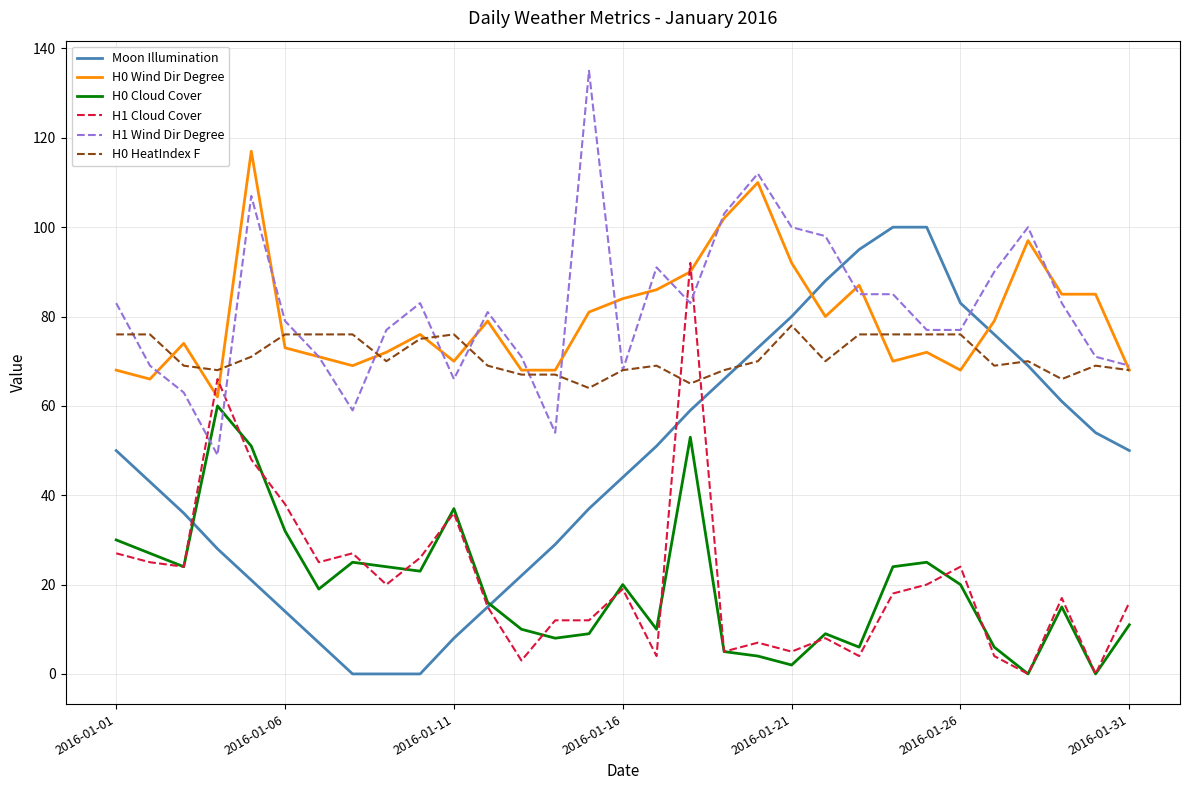

What is the greatest value displayed?

135